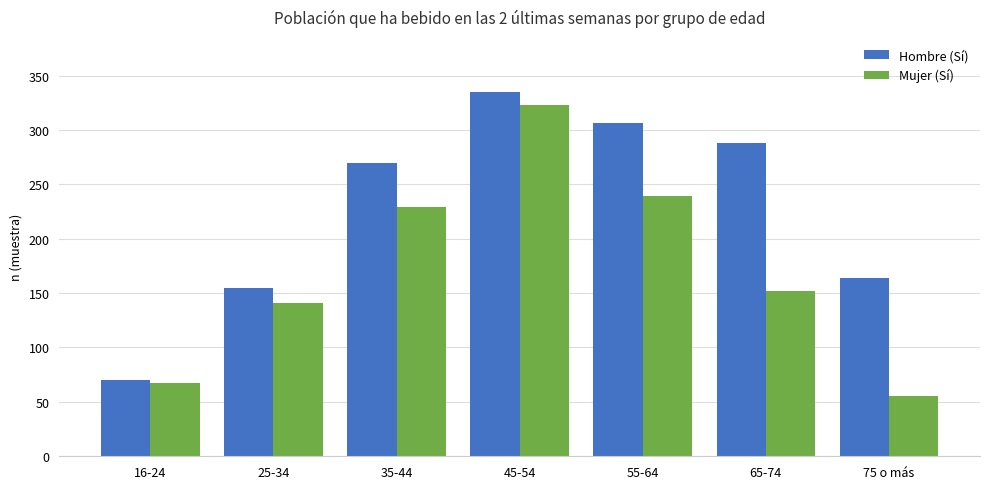

What is the value of the Hombre (Sí) bar at the 5th from the left?

306